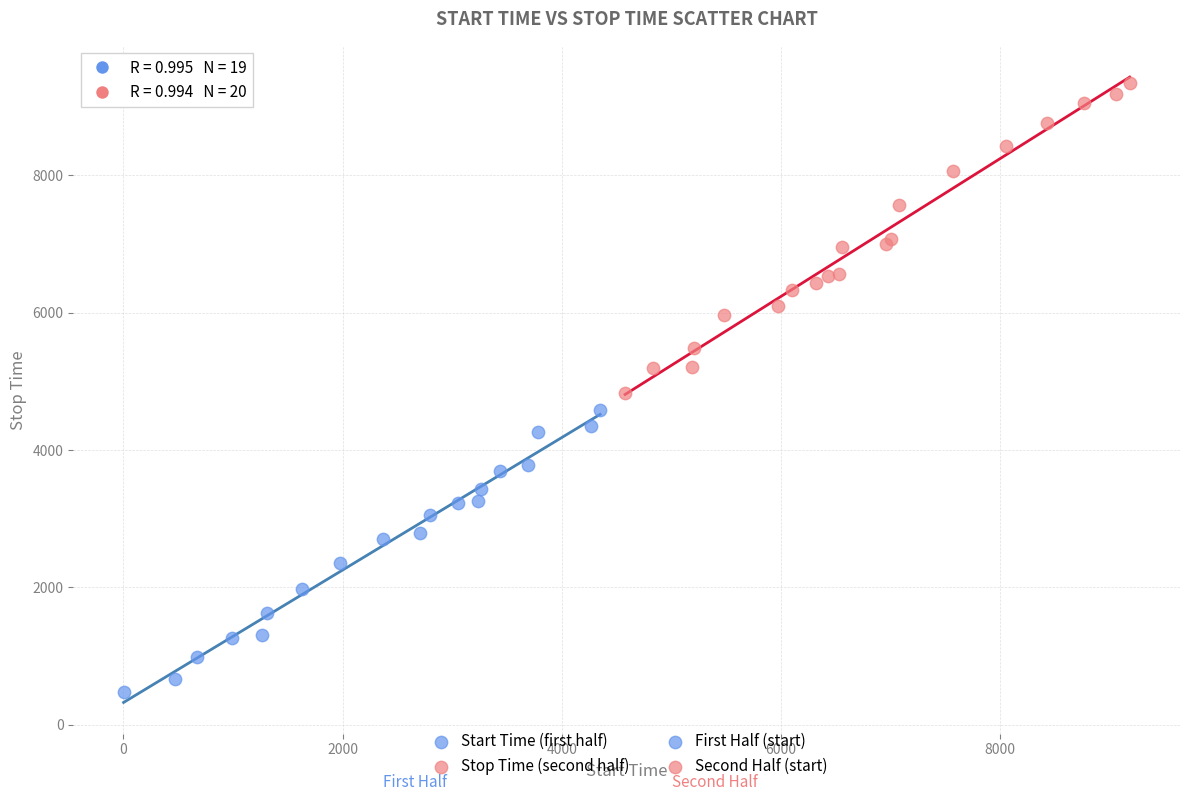

Which series reaches the maximum Y coordinate?

Stop Time (second half)